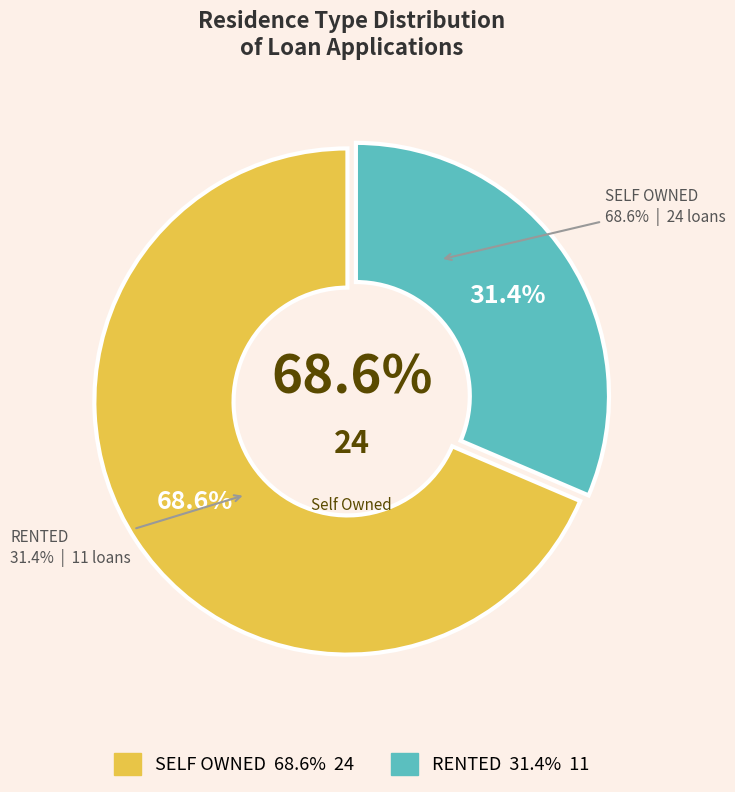

What is the ratio of the value at RENTED to the value at SELF OWNED?

0.5